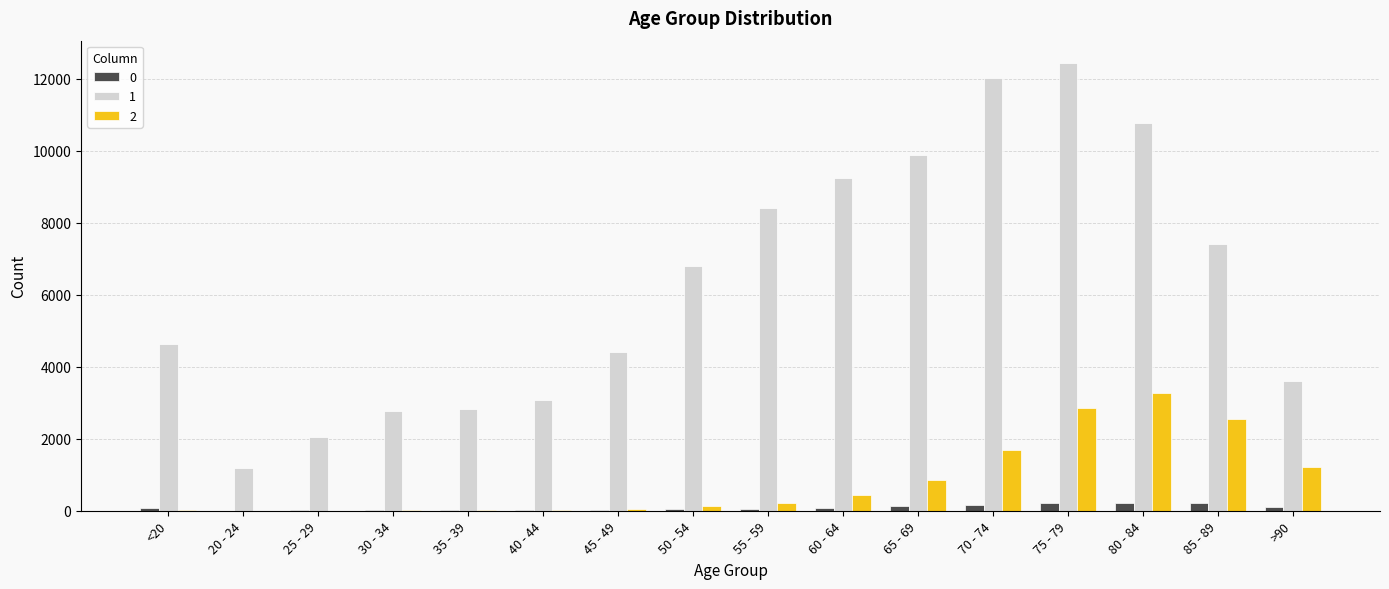

At which category is the sum across all series the highest?

75 - 79